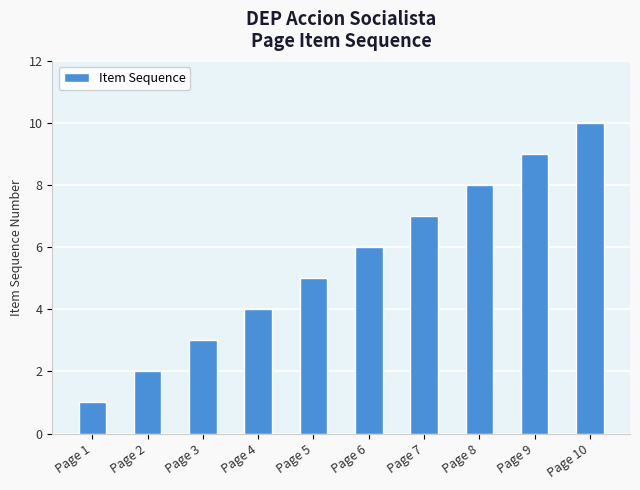

What is the difference between the second highest and minimum values?

8